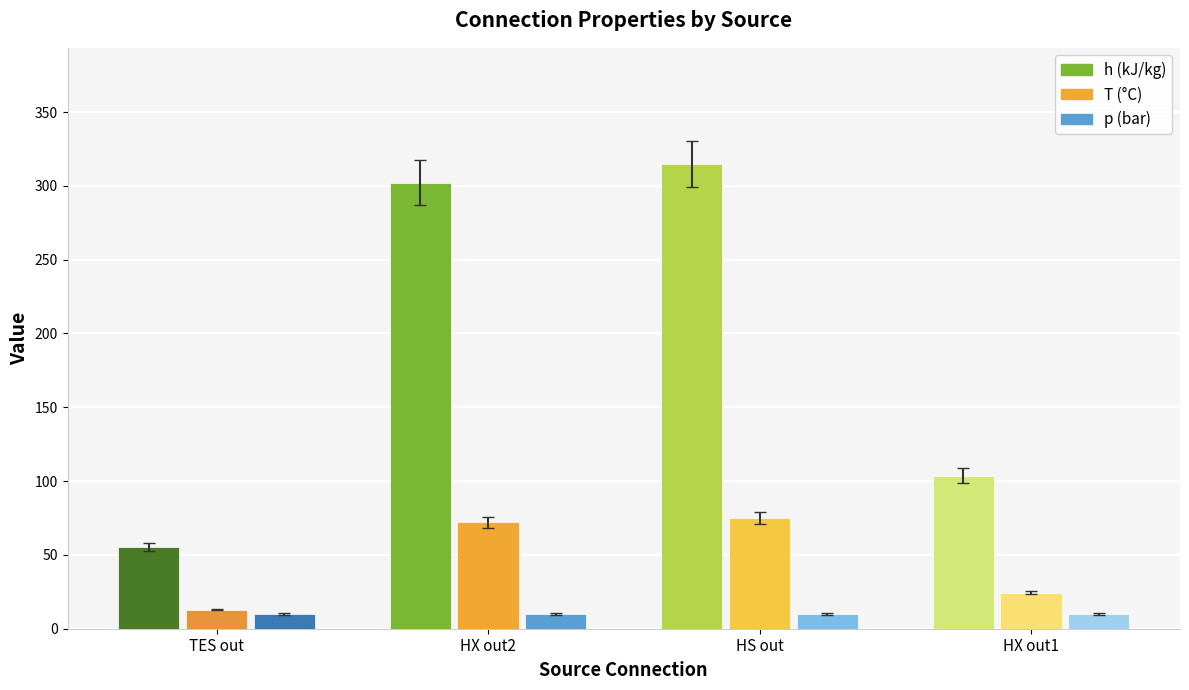

True or false: p has a value of 10.0 at heat exchanger (out1).

True